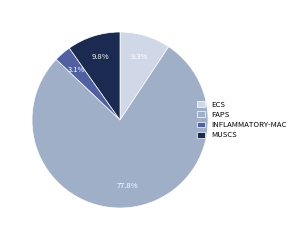

Count the number of slices in the pie.

4